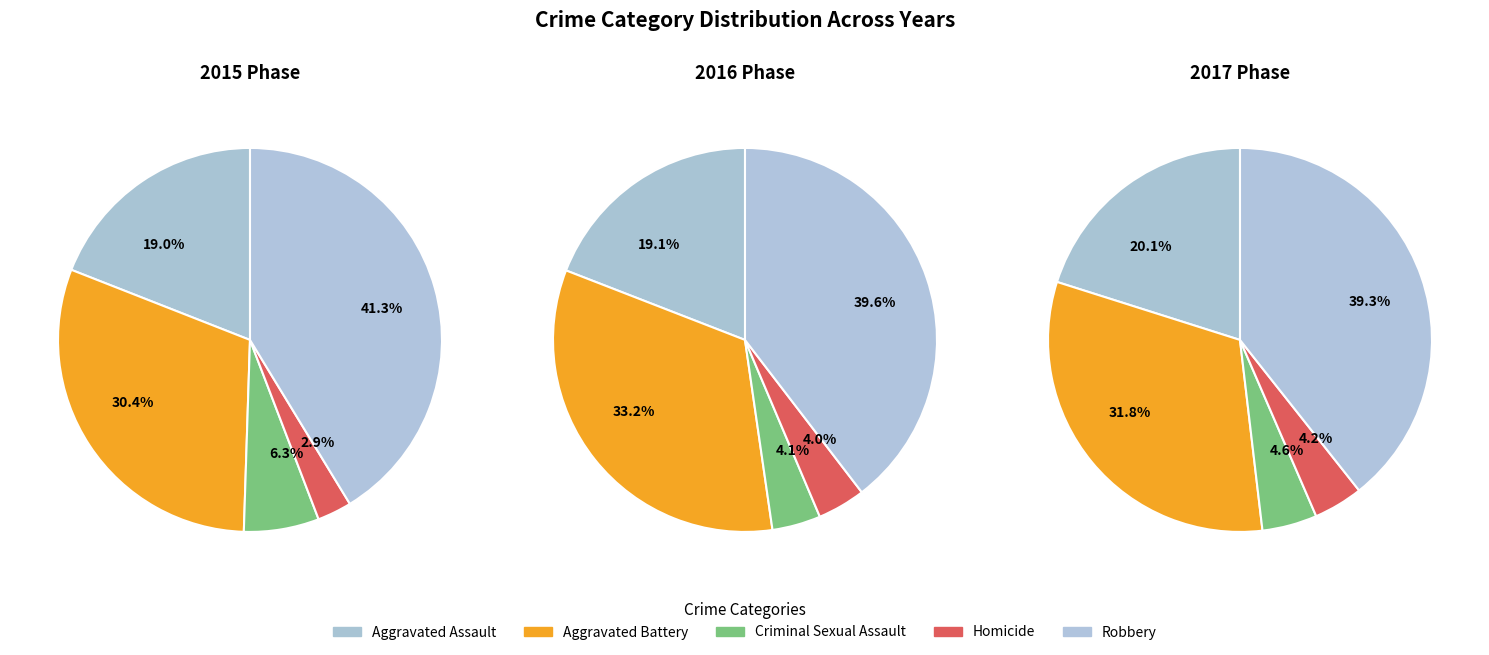

What percentage is NOT represented by Aggravated Assault?

81.0%